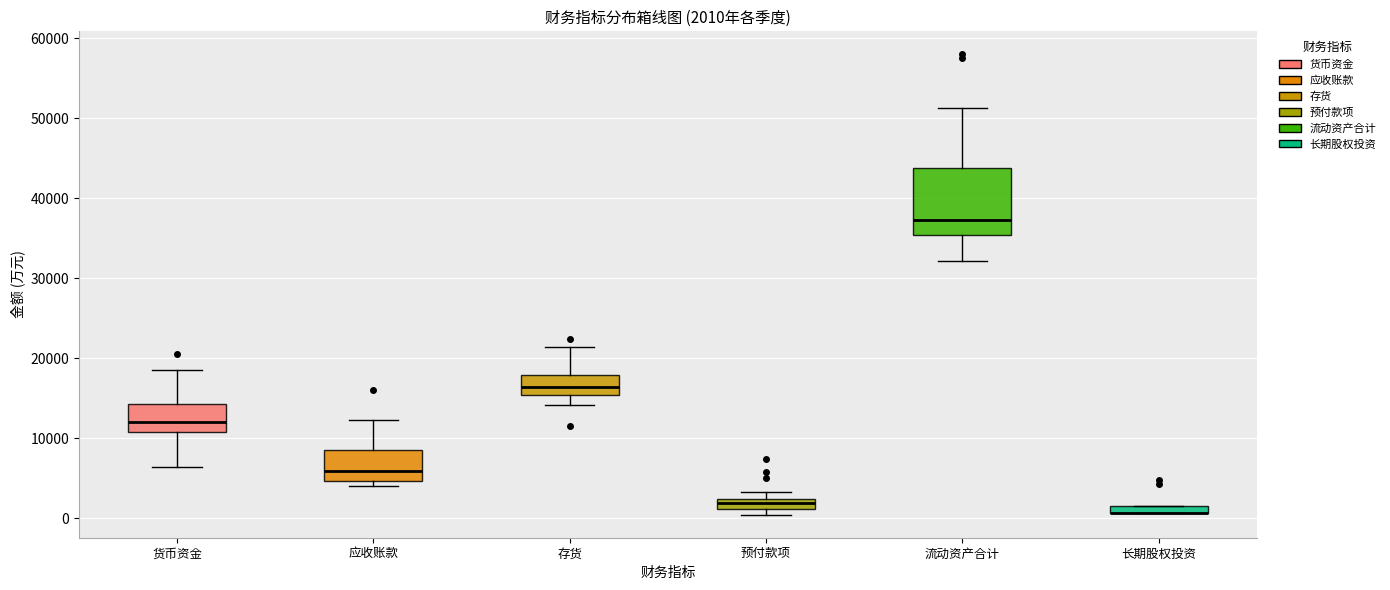

Which box is the tallest, from its lower edge to its upper edge?

流动资产合计